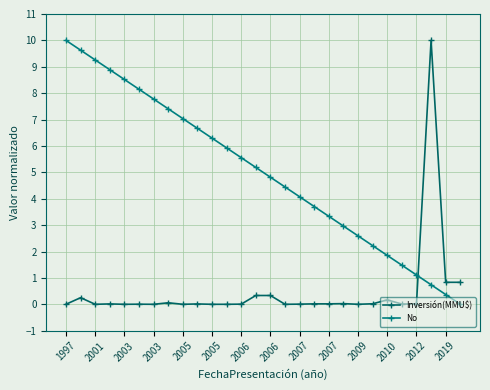

Where is the first local minimum for Inversión(MMU$)?

2001